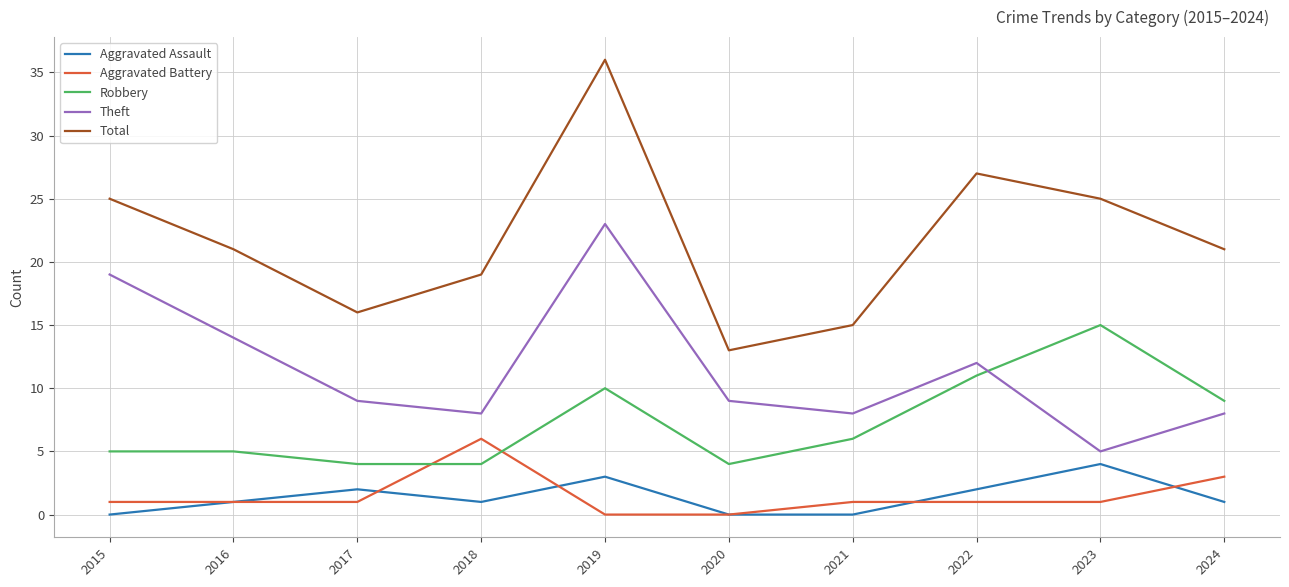

True or false: Total and Robbery cross at least once.

False